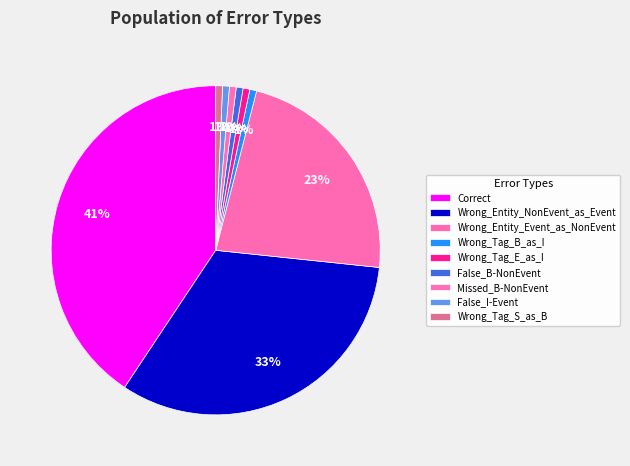

To the nearest percent, what is the average slice percentage?

11%